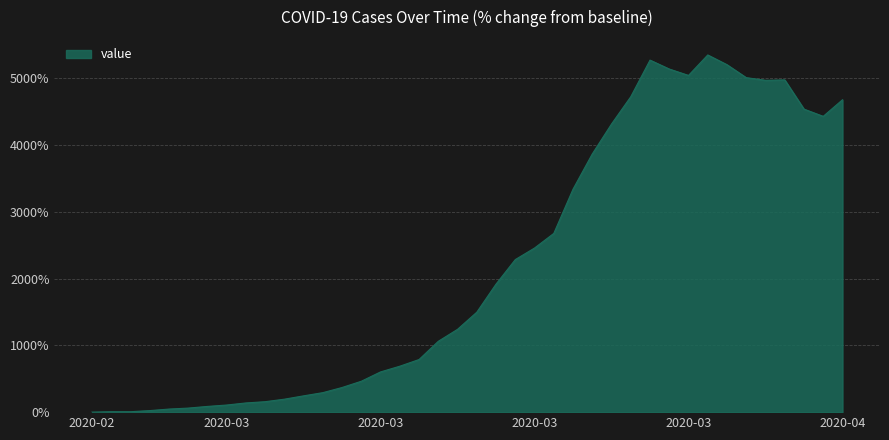

What is the difference between the maximum and minimum values?

5345.8